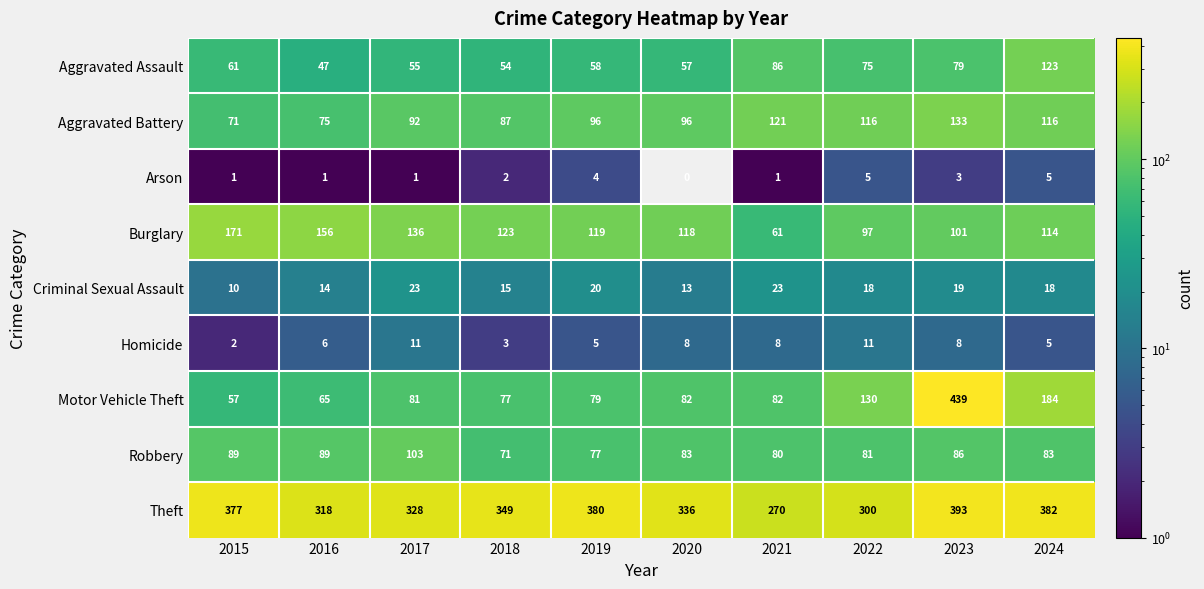

What is the maximum value shown in the chart?

439